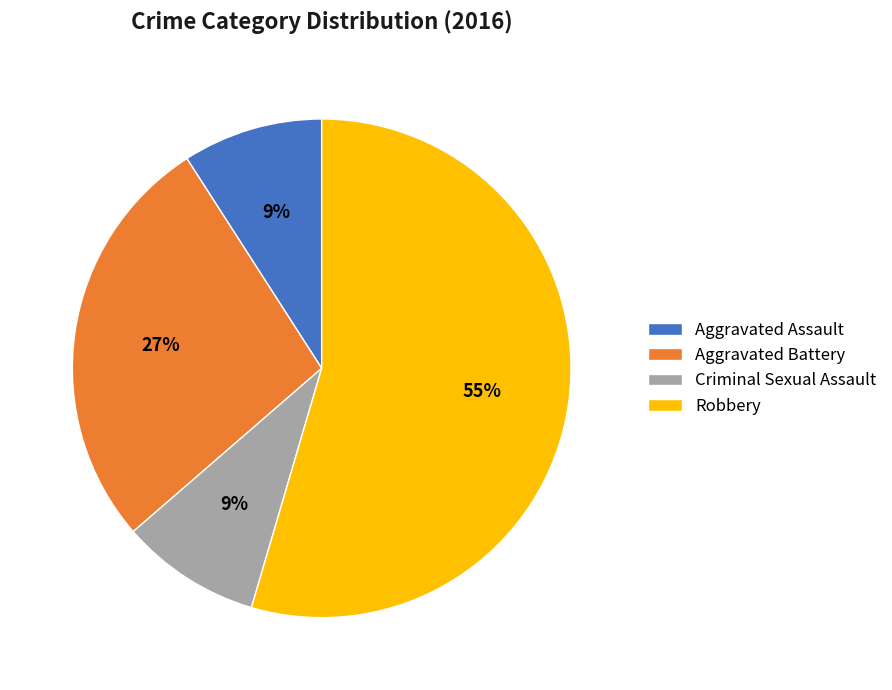

To the nearest percent, what percentage of the pie is Aggravated Assault?

9%